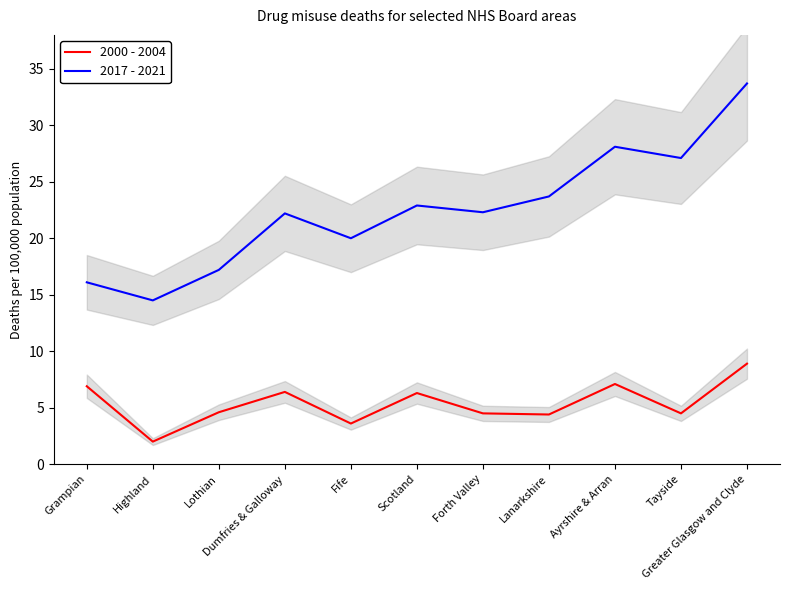

Rank the categories by 2017 - 2021 value from lowest to highest.

Highland, Grampian, Lothian, Fife, Dumfries & Galloway, Forth Valley, Scotland, Lanarkshire, Tayside, Ayrshire & Arran, Greater Glasgow and Clyde